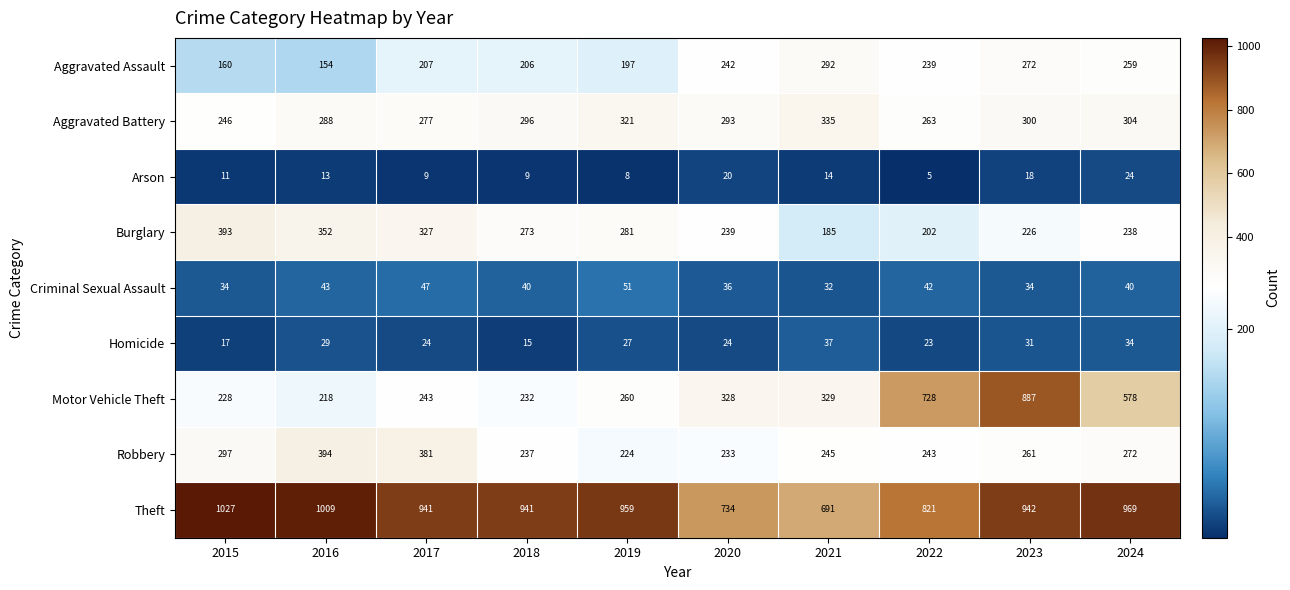

At which category does the chart reach its minimum across all series?

2022